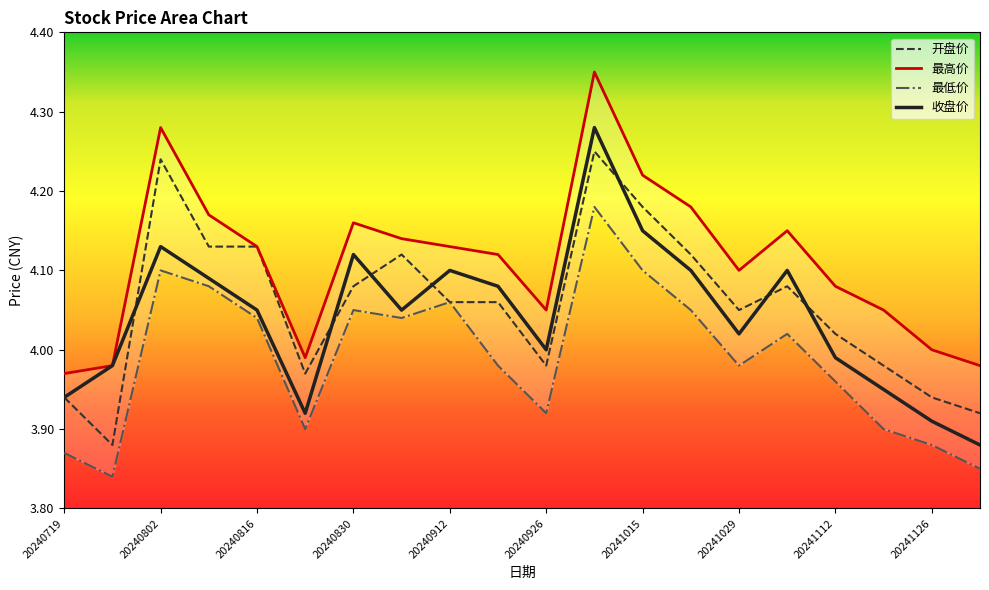

At which category is the sum across all series the highest?

20241008